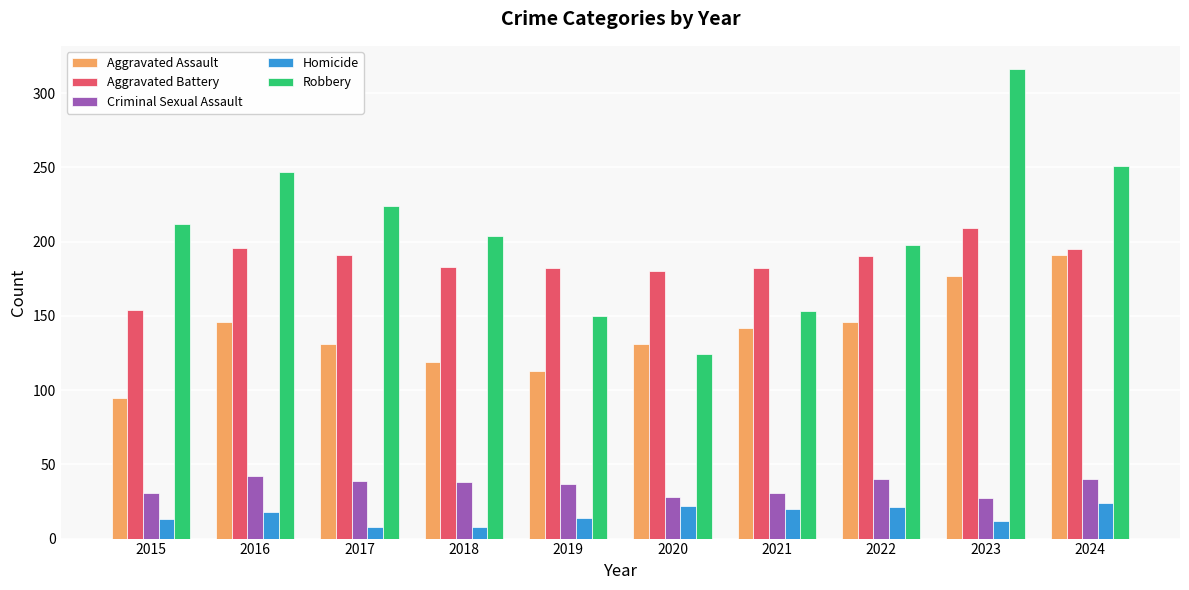

List the series in order of their peak value, highest first.

Robbery, Aggravated Battery, Aggravated Assault, Criminal Sexual Assault, Homicide